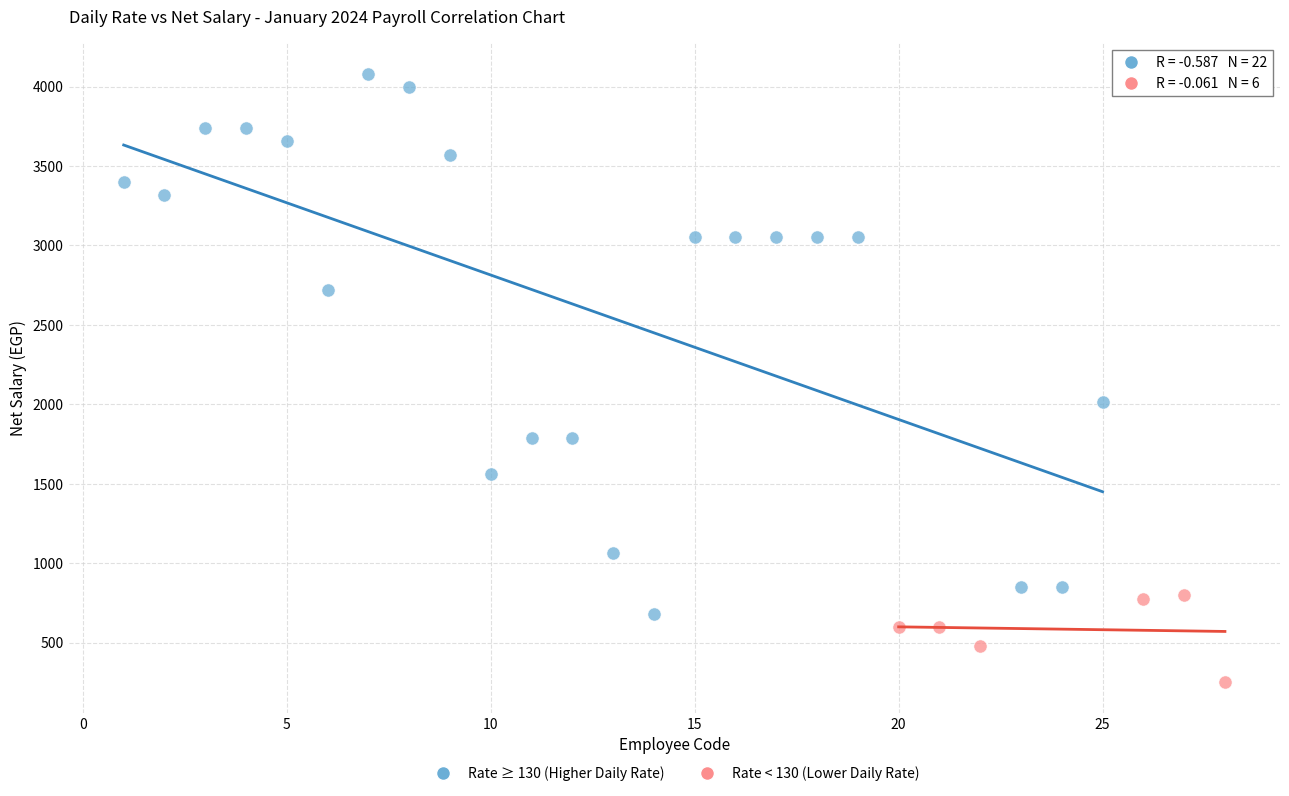

Which series reaches the maximum Y coordinate?

Rate ≥ 130 (Higher Daily Rate)